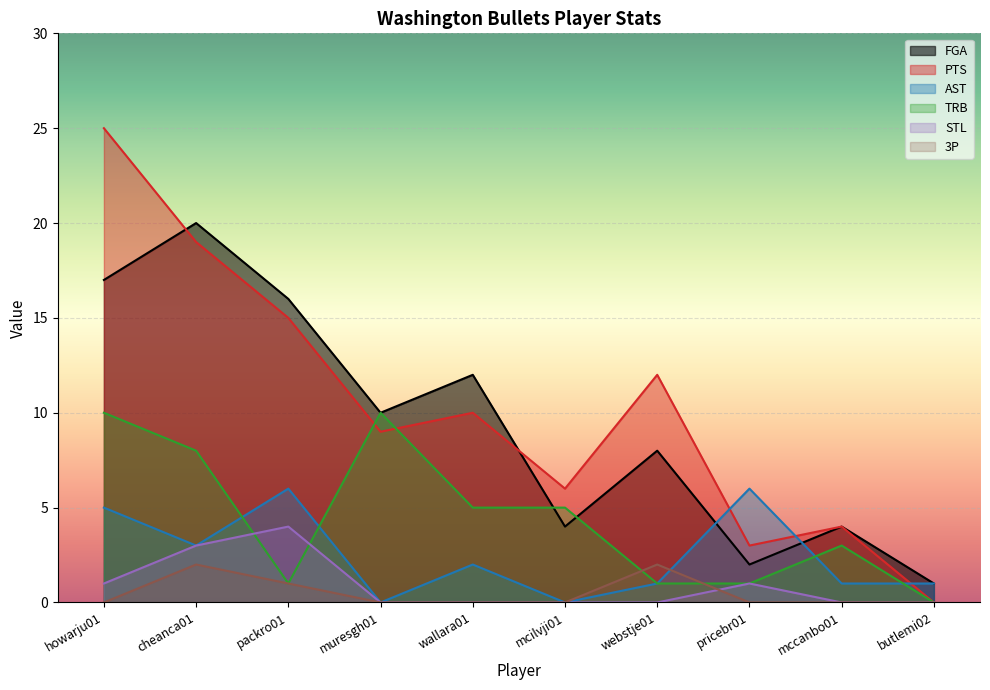

What is the sum of all TRB values?

44